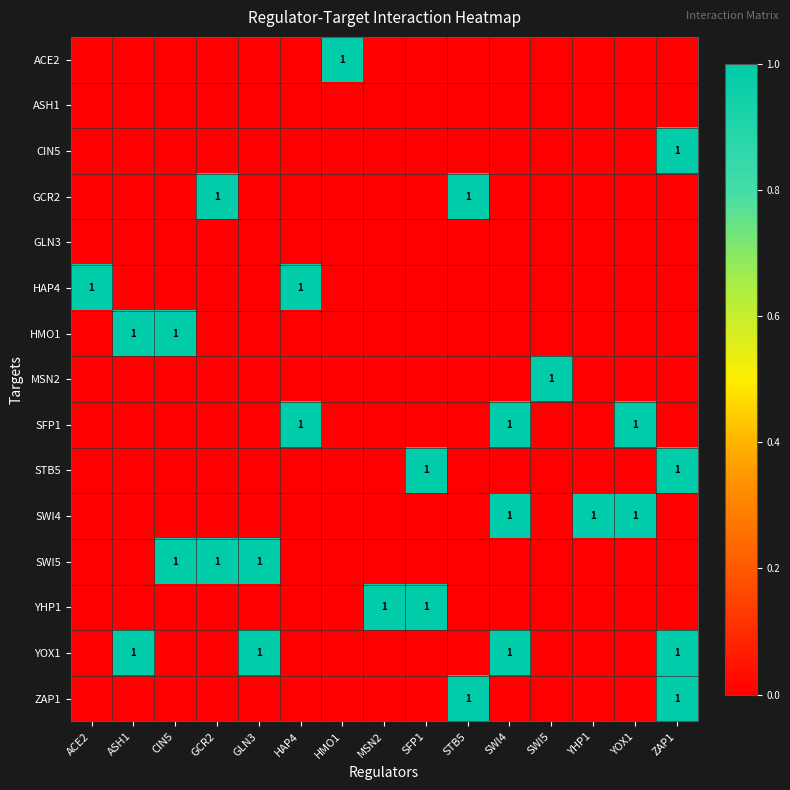

What is the difference between the highest and lowest values at SWI5?

1